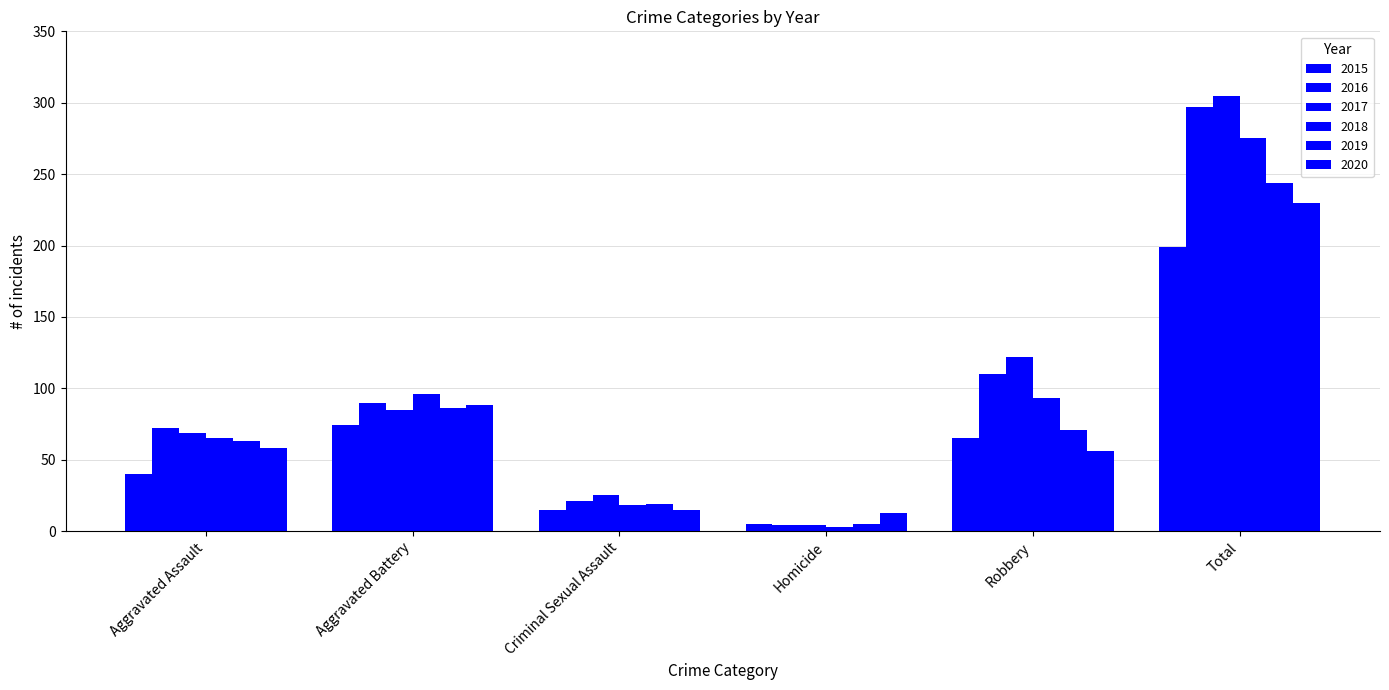

How many groups of bars are there?

6